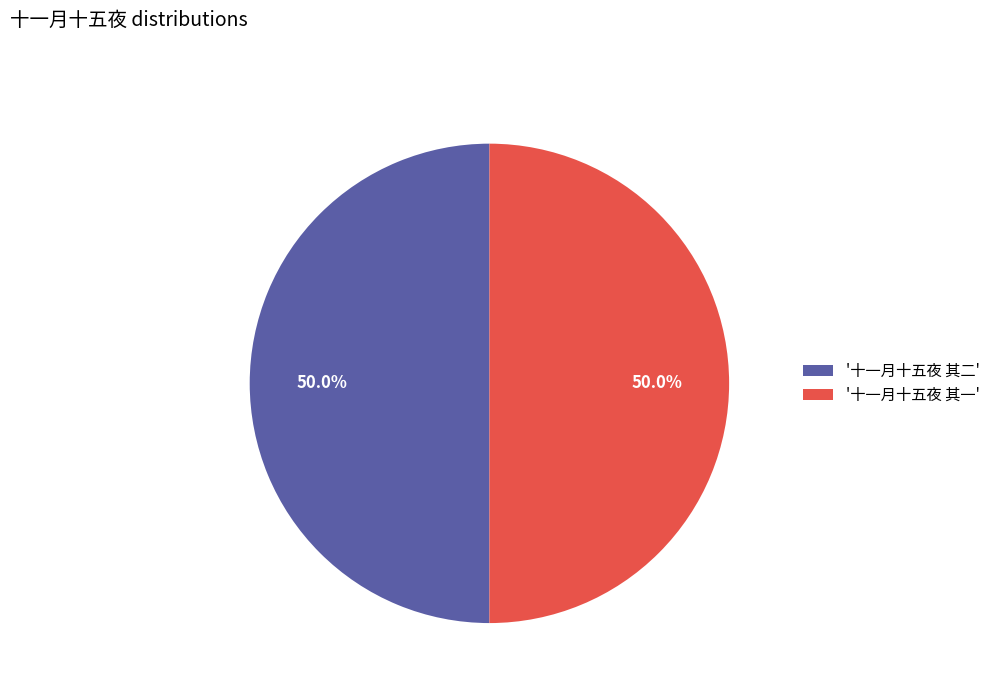

What is the total percentage of '十一月十五夜 其一' and '十一月十五夜 其二'?

100.0%